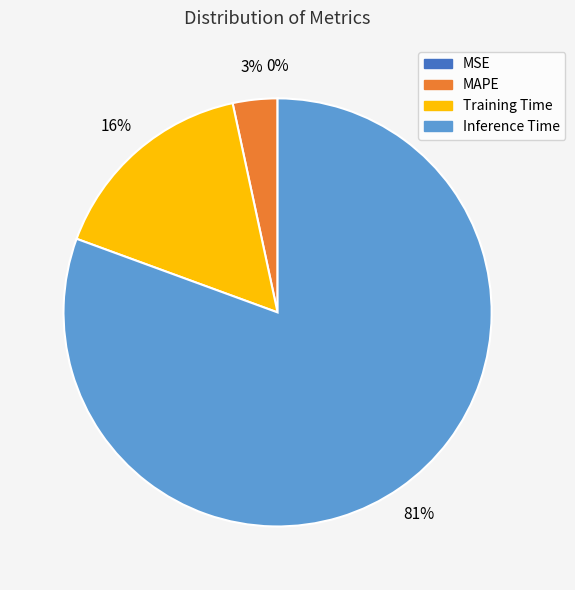

To the nearest percent, what is the average slice percentage?

25%